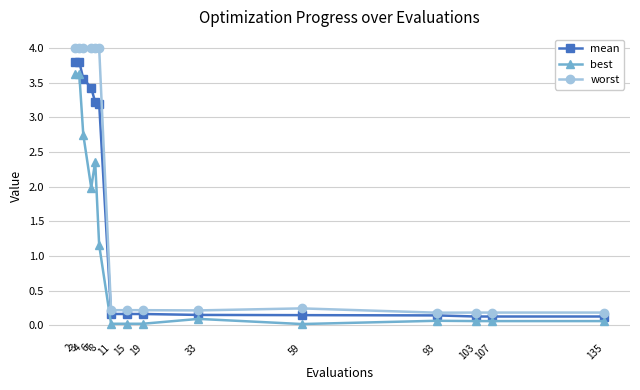

Which series has the largest total across all categories?

worst